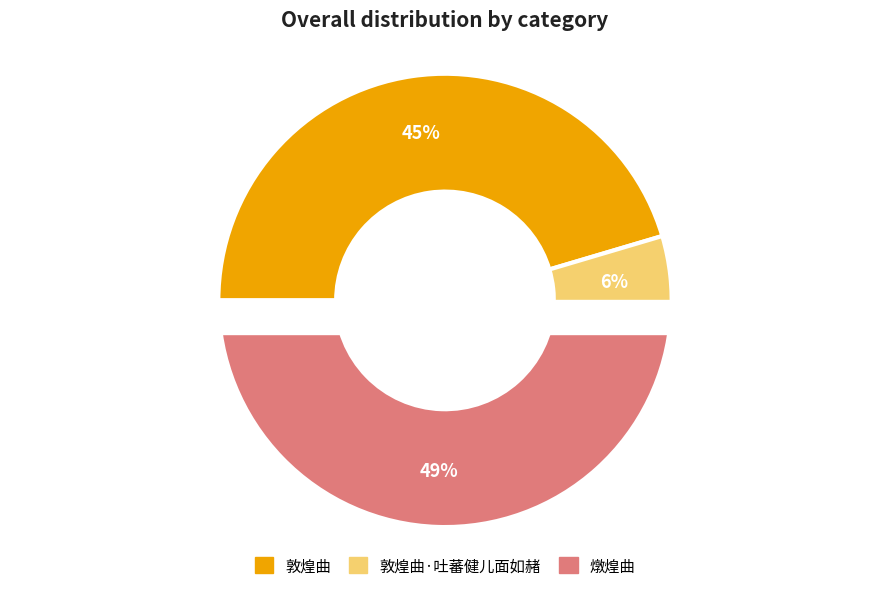

What is the smallest slice in the pie chart?

敦煌曲·吐蕃健儿面如赭